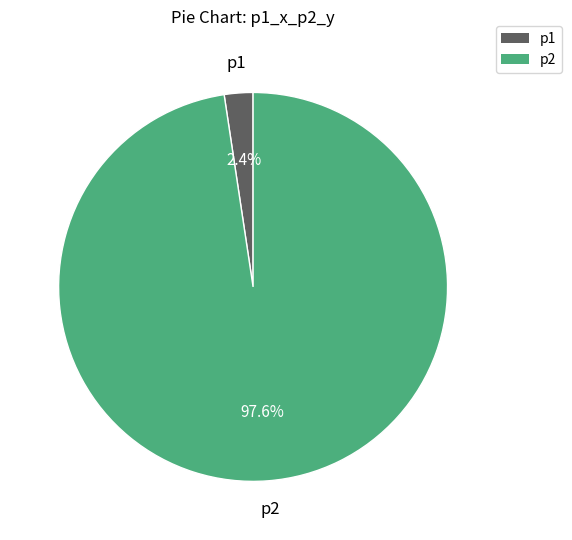

To the nearest percent, what portion does p2 represent?

98%